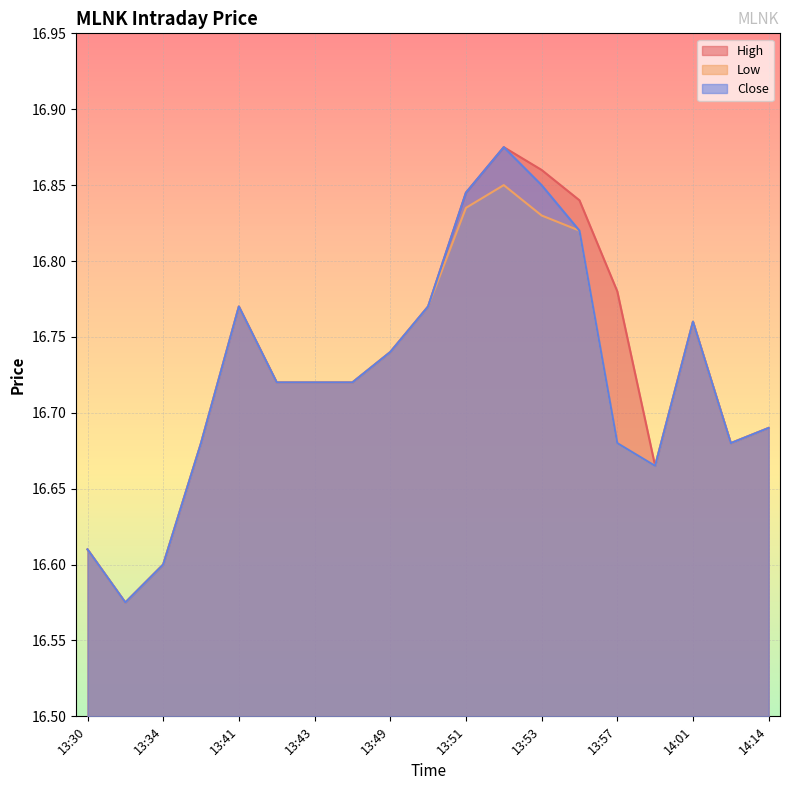

True or false: Close and High cross at least once.

False